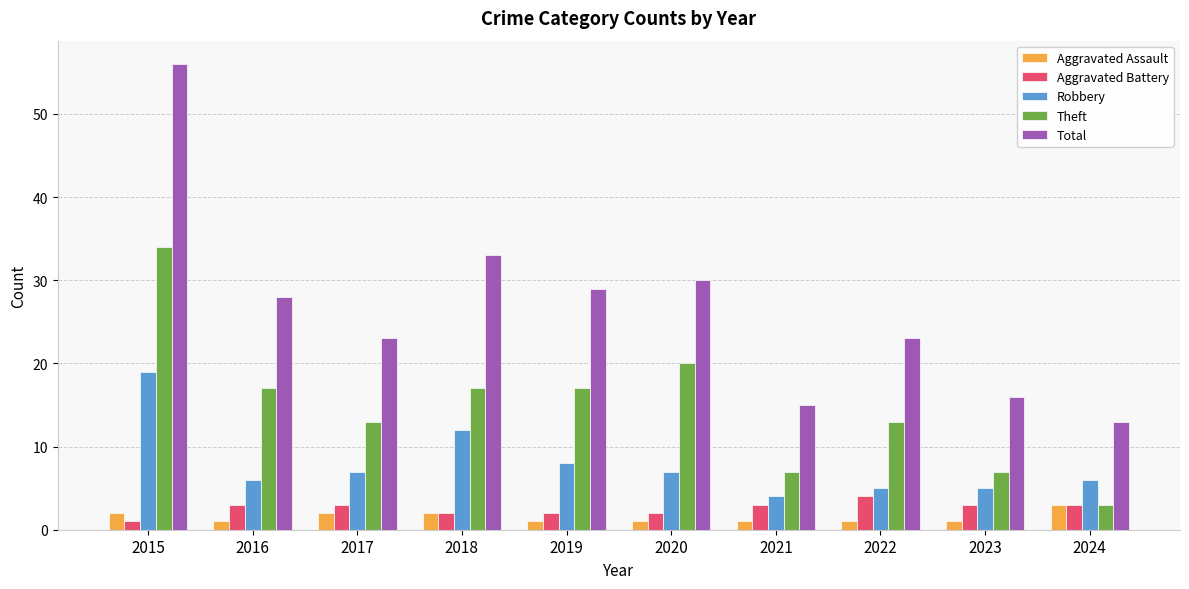

At 2017, list the series in order from largest to smallest.

Total, Theft, Robbery, Aggravated Battery, Aggravated Assault